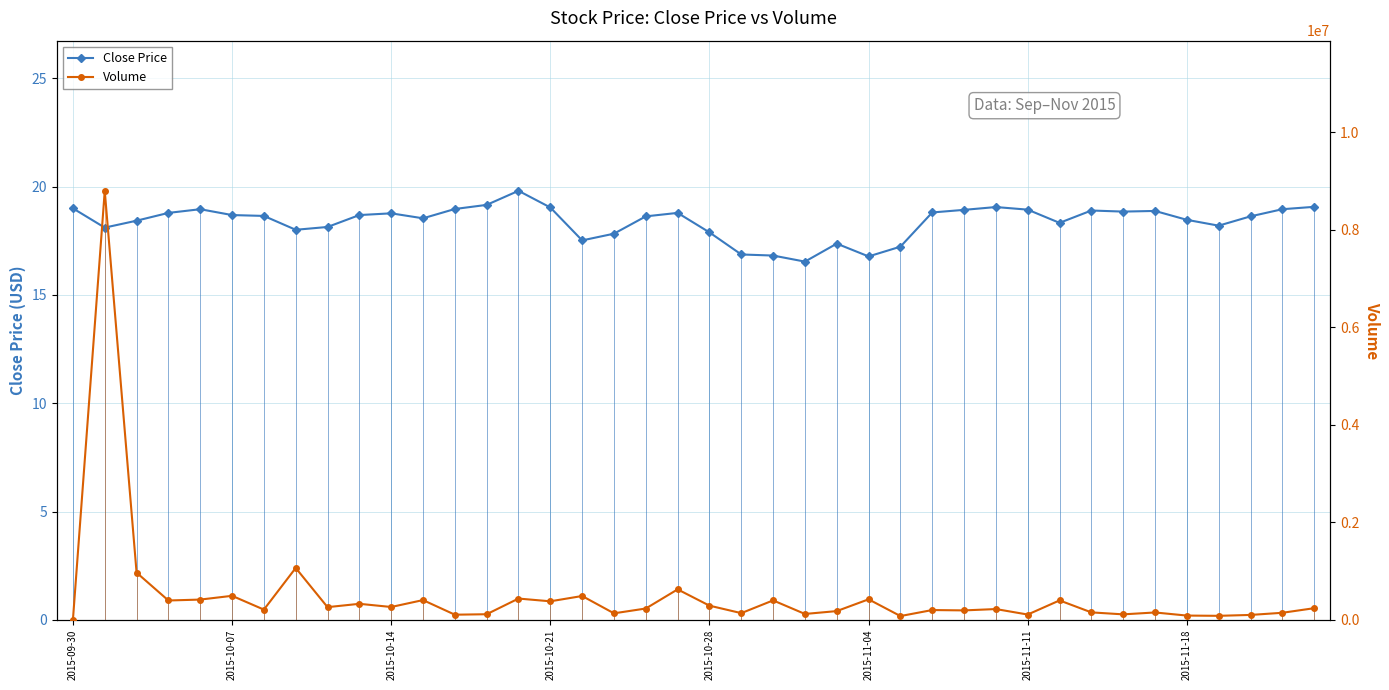

How many categories are shown in the chart?

40